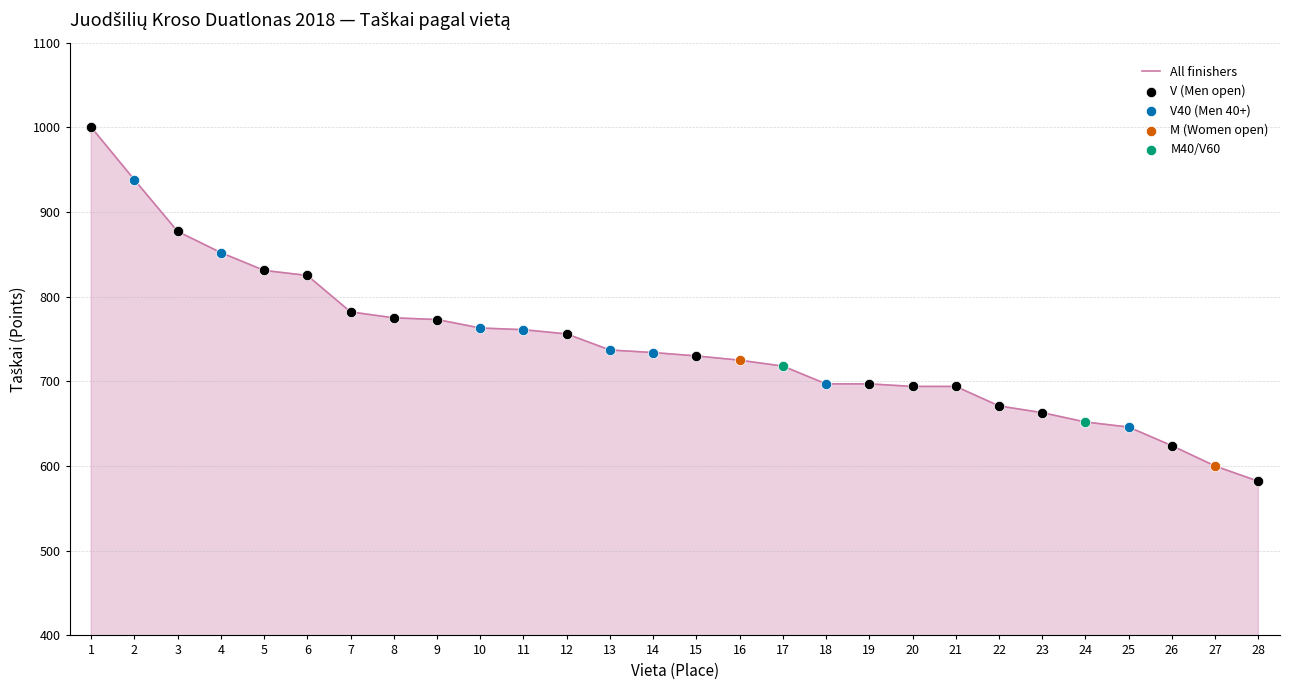

Approximately how many times larger is the value at 26 compared to 27?

1.0